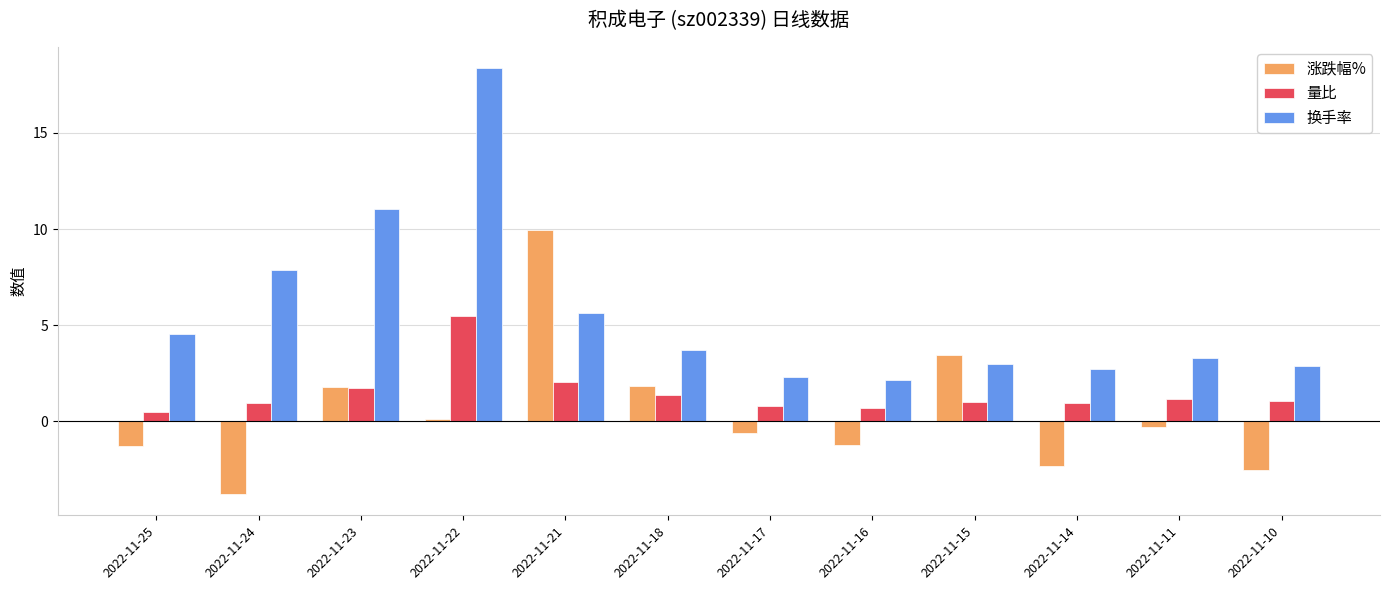

The 涨跌幅% series shows 1.9 at 2022-11-18. True or false?

True